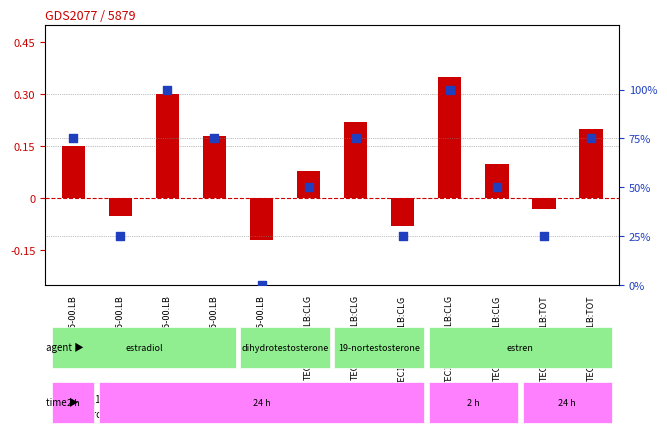

What are all the series names shown in the legend?

log10 ratio, percentile rank within the sample